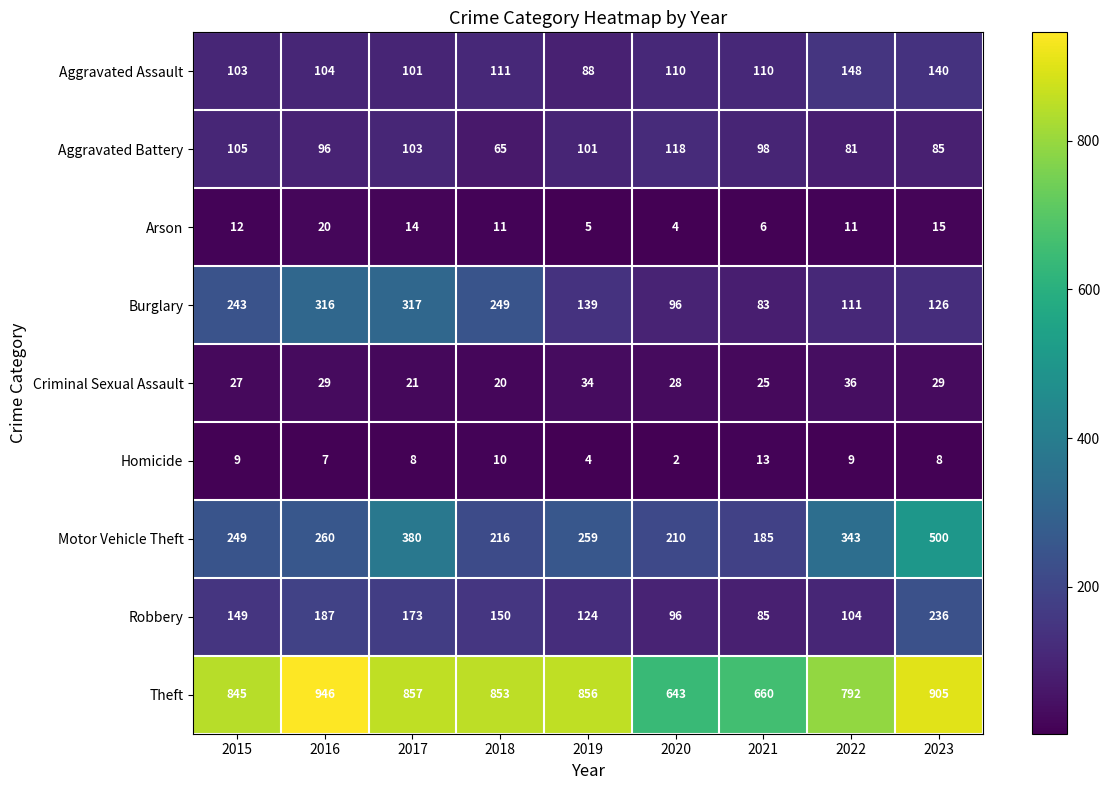

At which label does Criminal Sexual Assault reach its peak?

2022